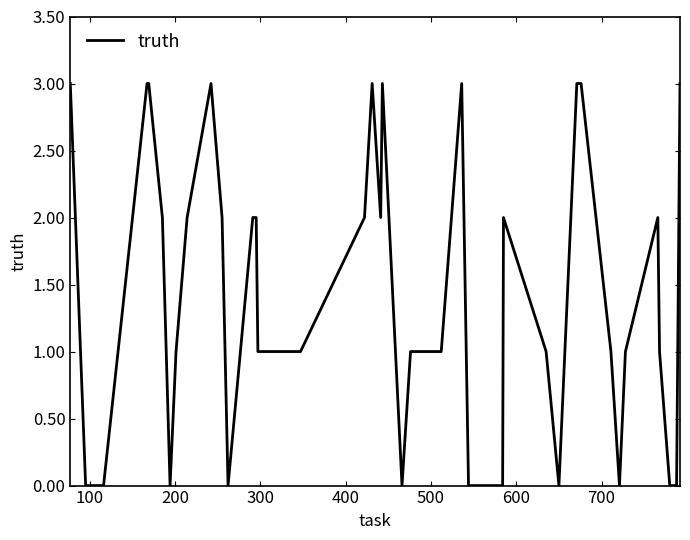

What is the maximum value shown in the chart?

3